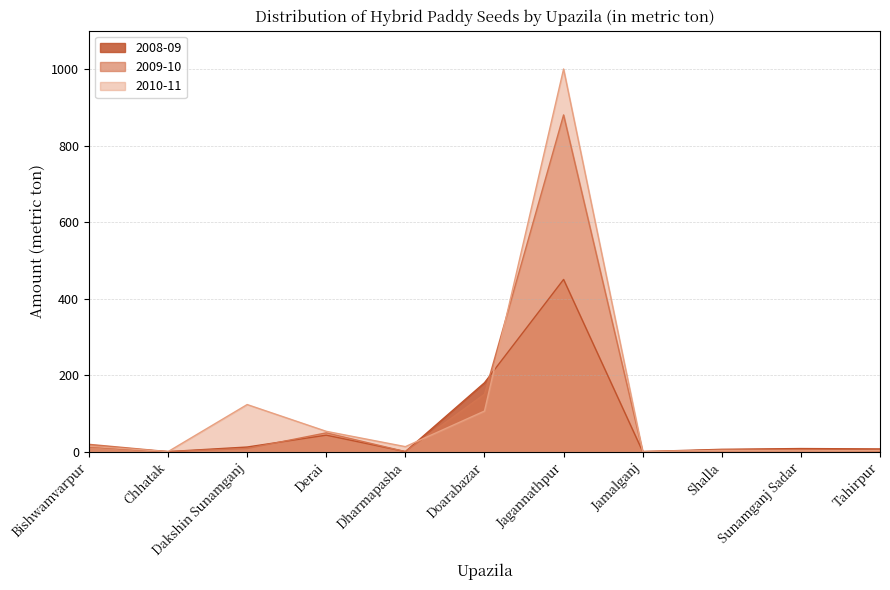

What is the label of the 4th point from the left?

Derai